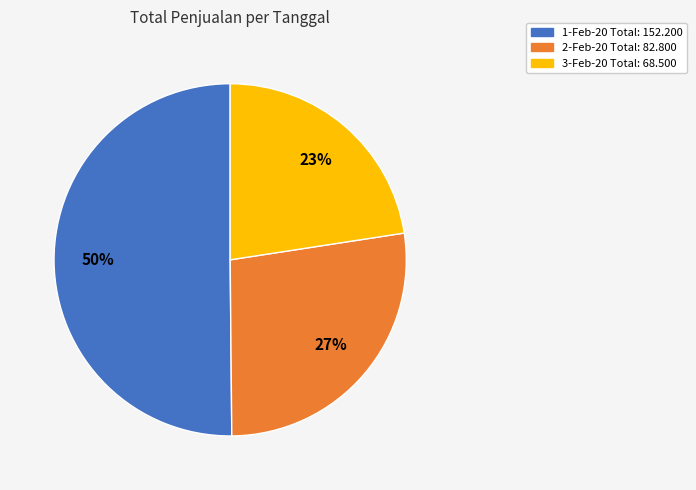

Rank the categories by value from lowest to highest.

3-Feb-20, 2-Feb-20, 1-Feb-20